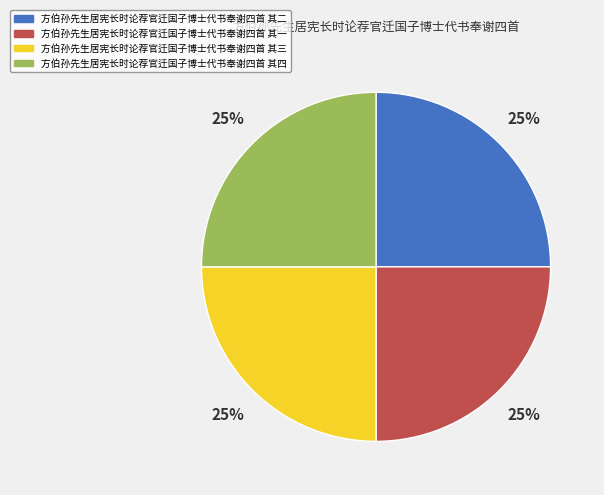

True or false: 方伯孙先生居宪长时论荐官迁国子博士代书奉谢四首 其三 accounts for 14% of the total.

False